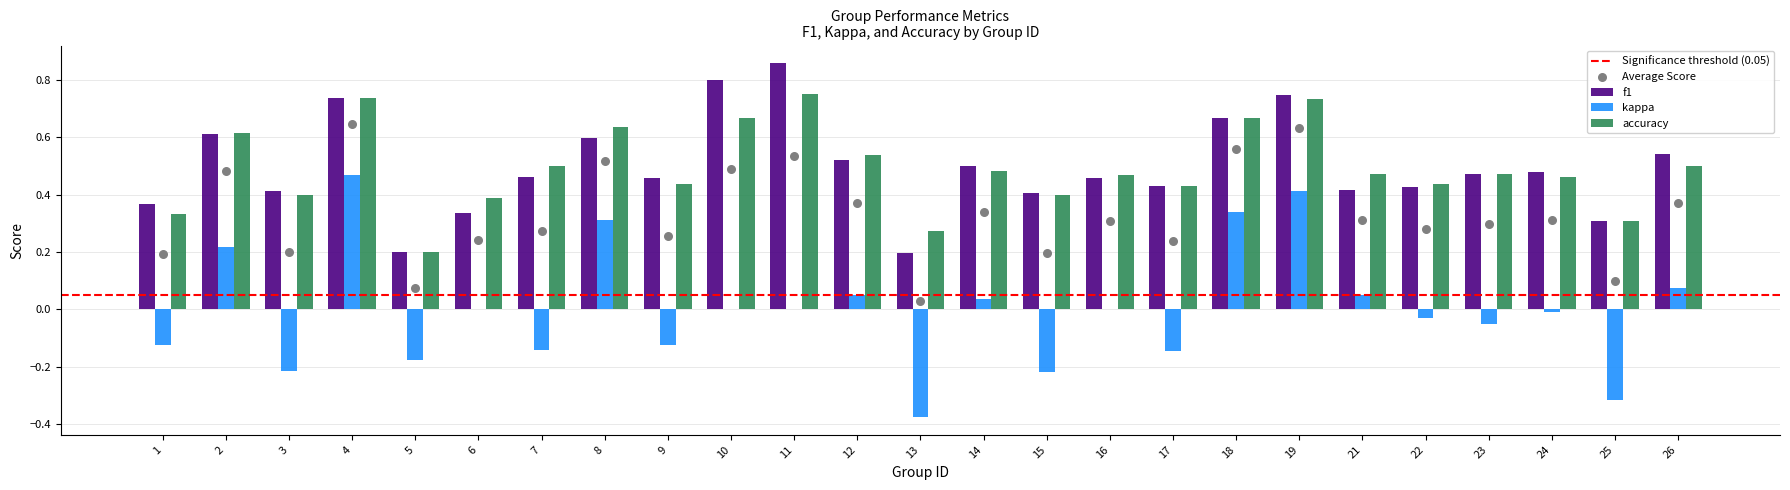

At how many categories does at least one series exceed 0?

25